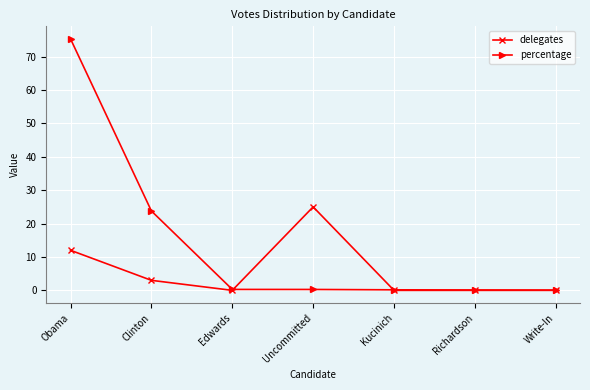

True or false: delegates has a value of 0.0 at Edwards.

True